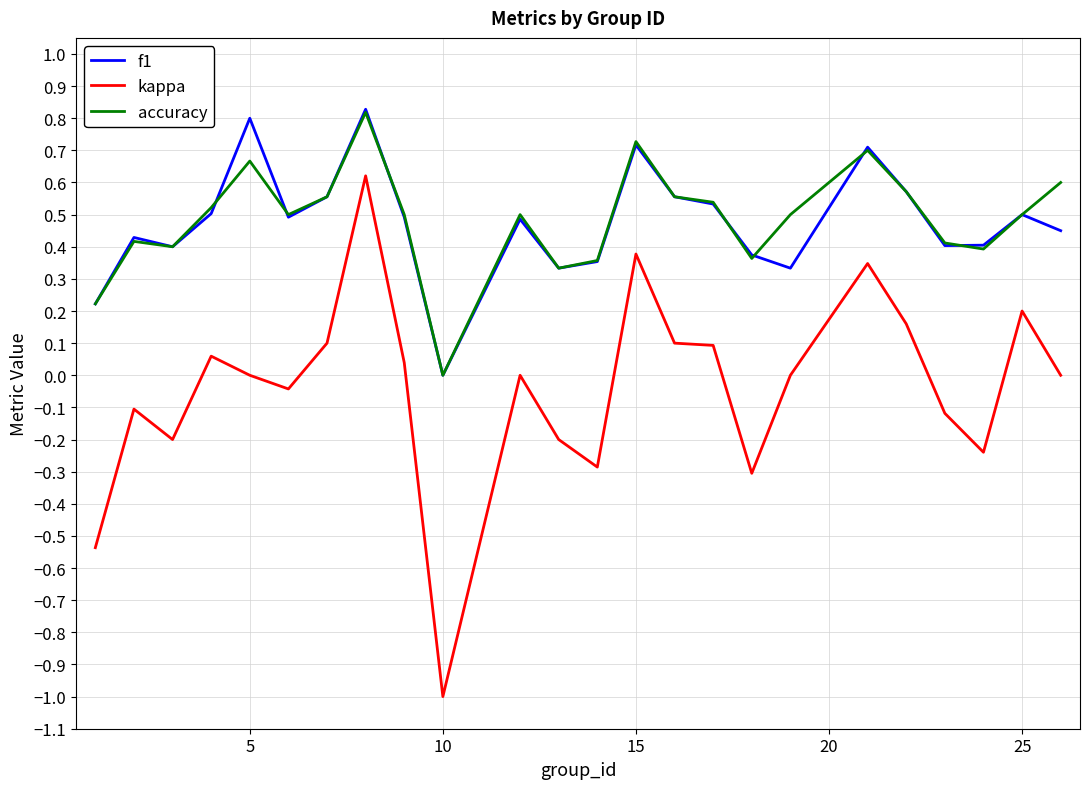

Which series has the largest range (max minus min)?

kappa